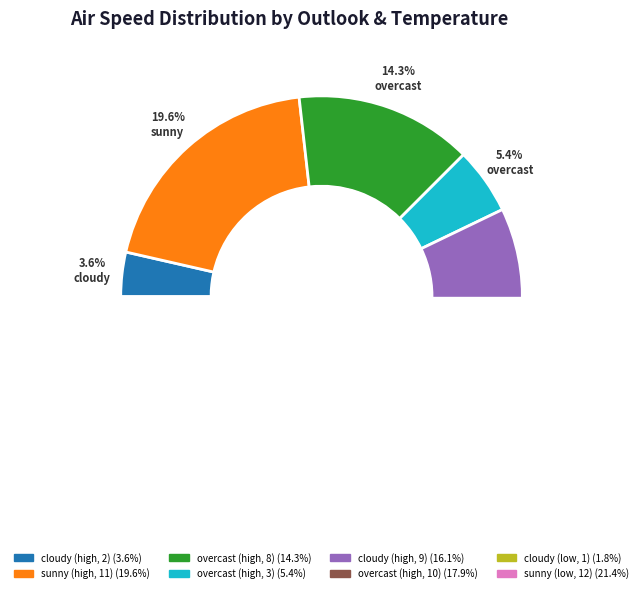

Count the number of slices in the pie.

8